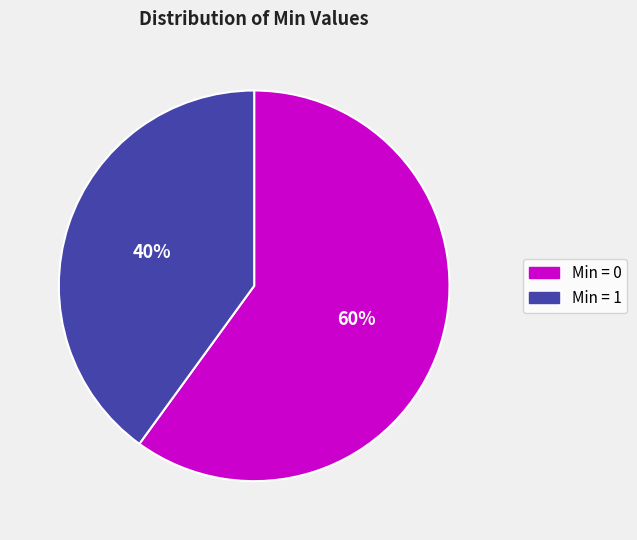

Is the sum of Min = 1 and Min = 0 greater than half?

Yes